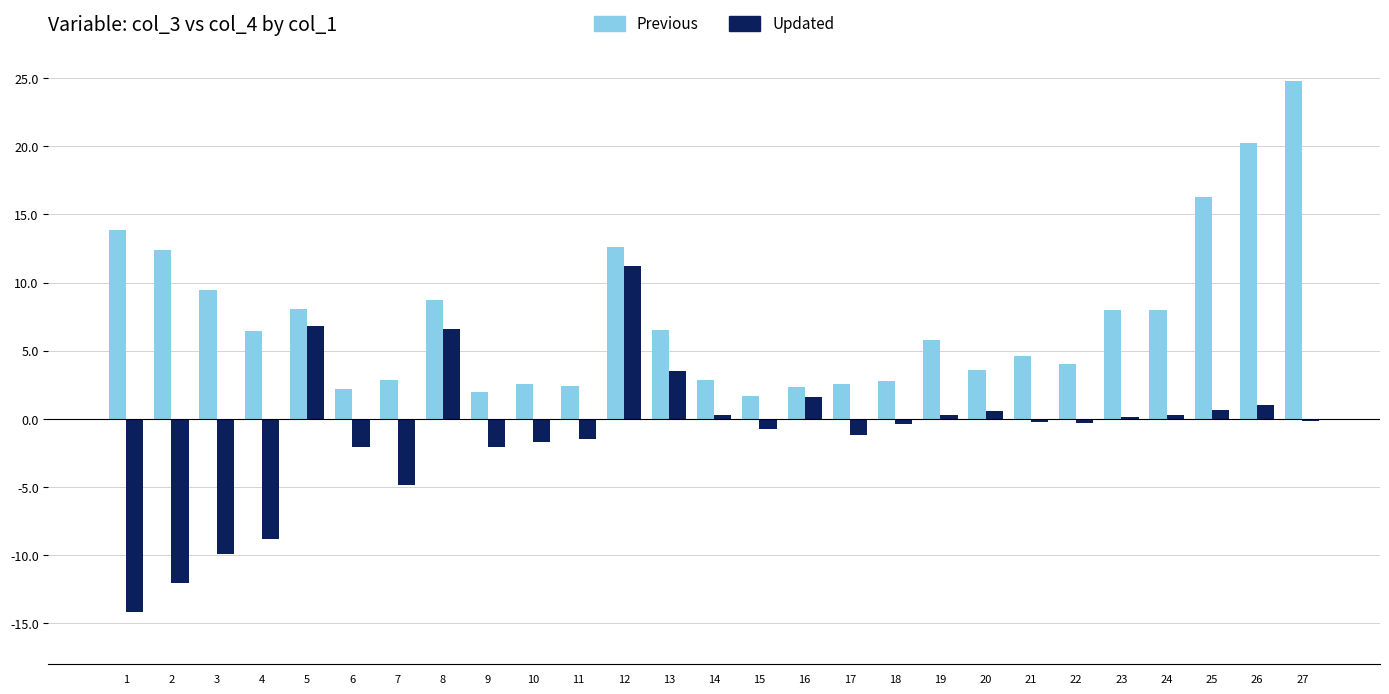

What is the maximum value for Previous?

24.8